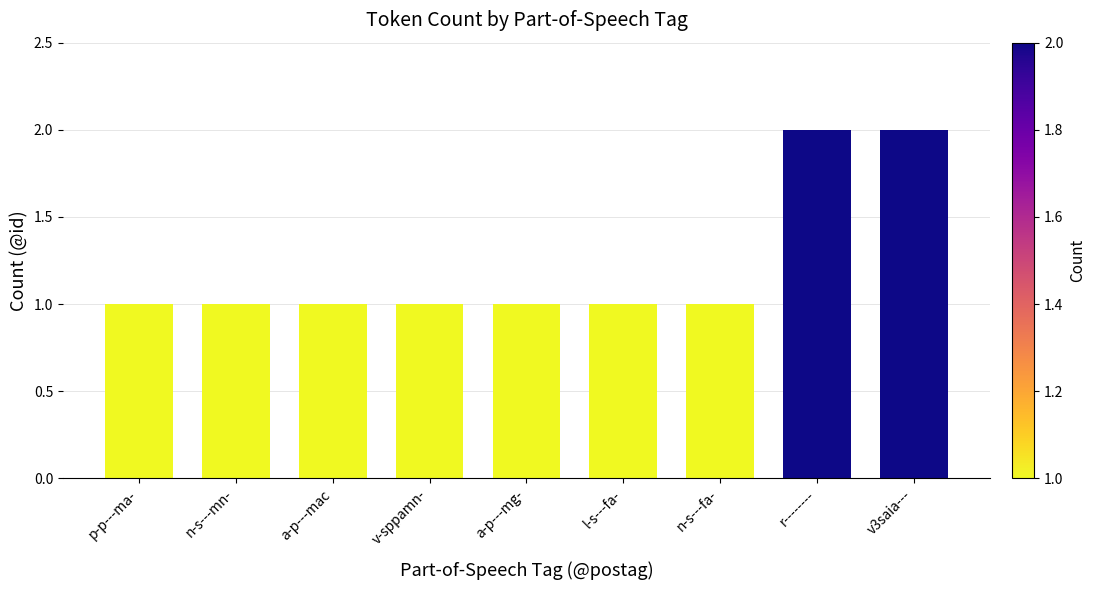

Reading left to right, transcribe all the data shown in this chart.

p-p---ma-=1	n-s---mn-=1	a-p---mac=1	v-sppamn-=1	a-p---mg-=1	l-s---fa-=1	n-s---fa-=1	r--------=2	v3saia---=2